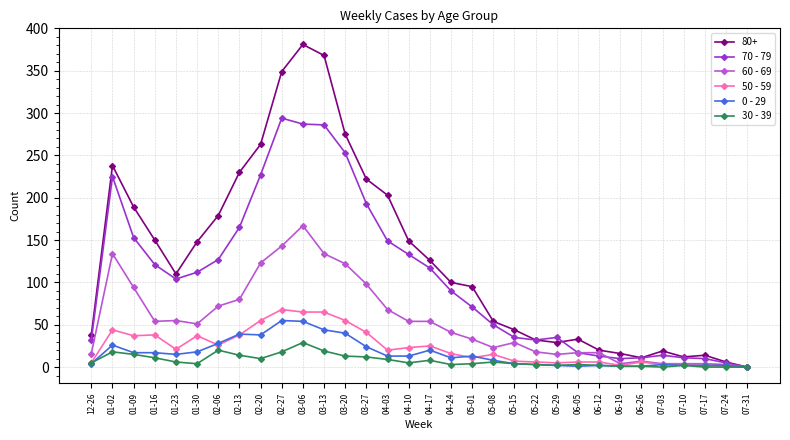

What is the greatest value displayed?

381